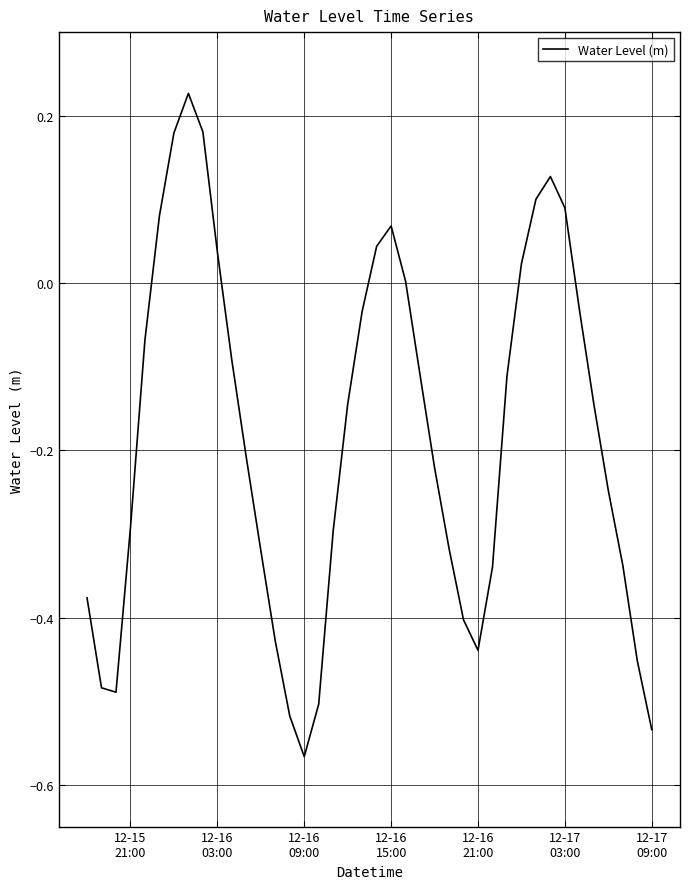

How many lines are shown in the chart?

1